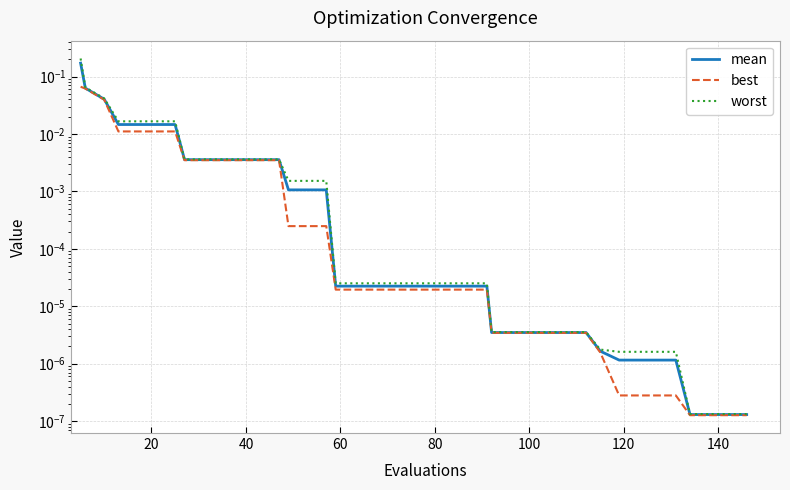

Which series has the largest total across all categories?

worst